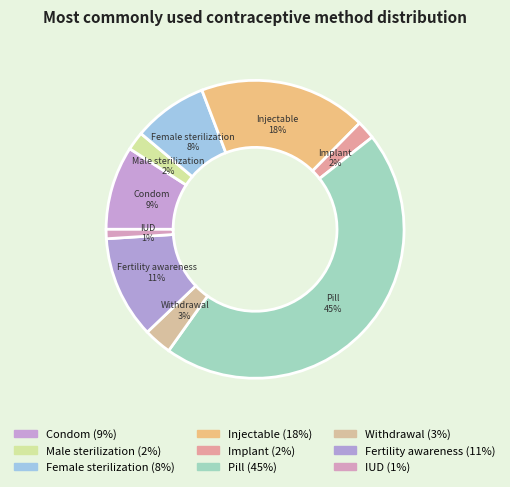

To the nearest percent, what percentage of the pie is Withdrawal?

3%